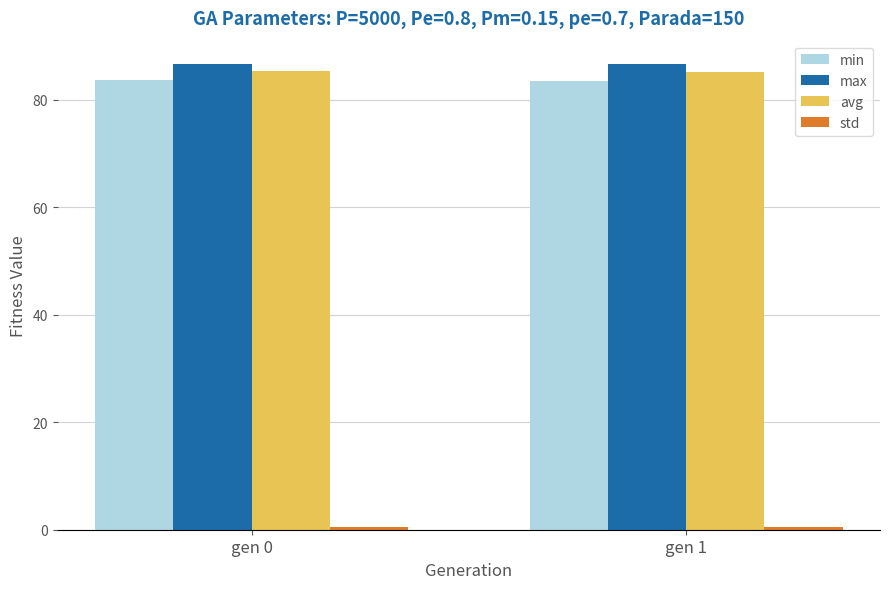

The value of max at gen 1 is 86.7. True or false?

True